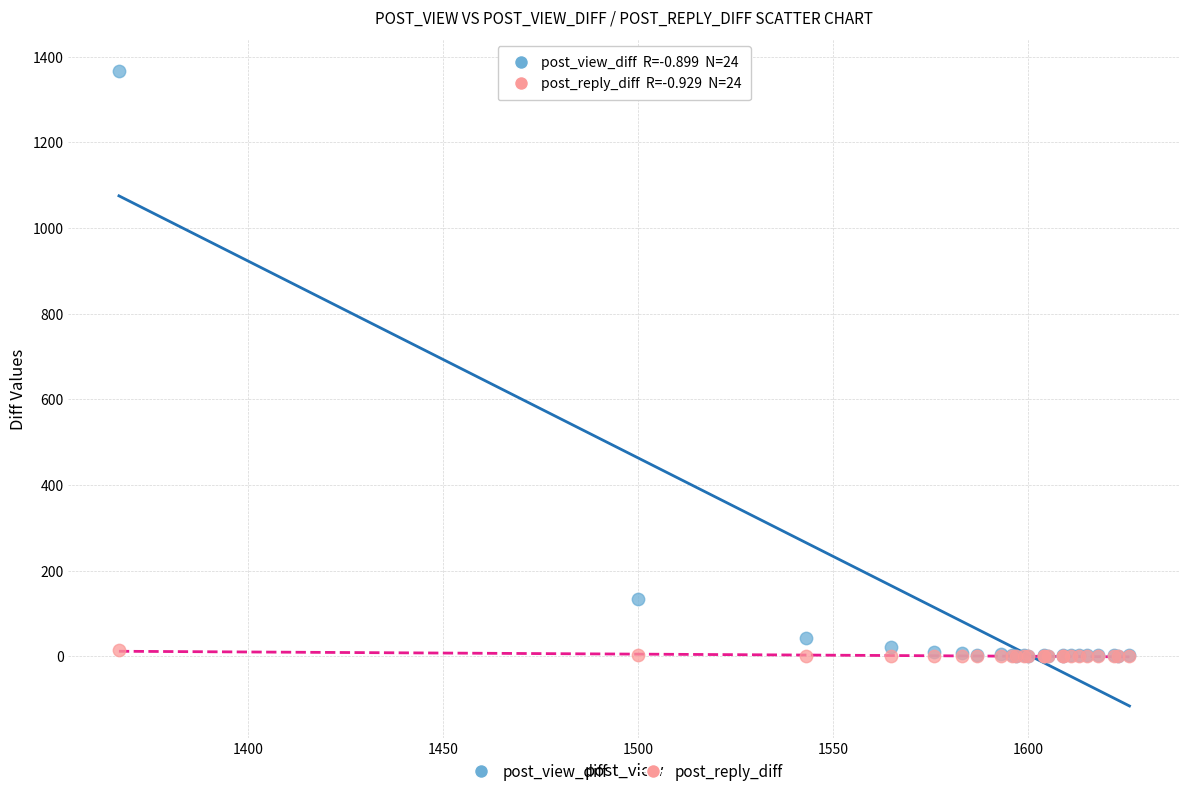

Across all series, what Y value is closest to 683?

133